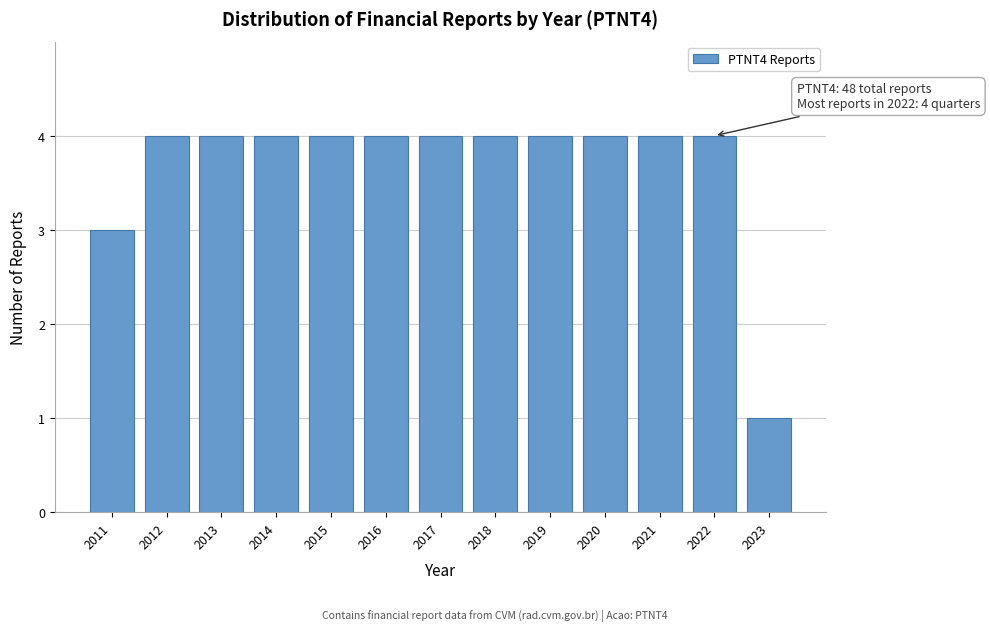

Reading right to left, transcribe all the data shown in this chart.

2023=1	2022=4	2021=4	2020=4	2019=4	2018=4	2017=4	2016=4	2015=4	2014=4	2013=4	2012=4	2011=3